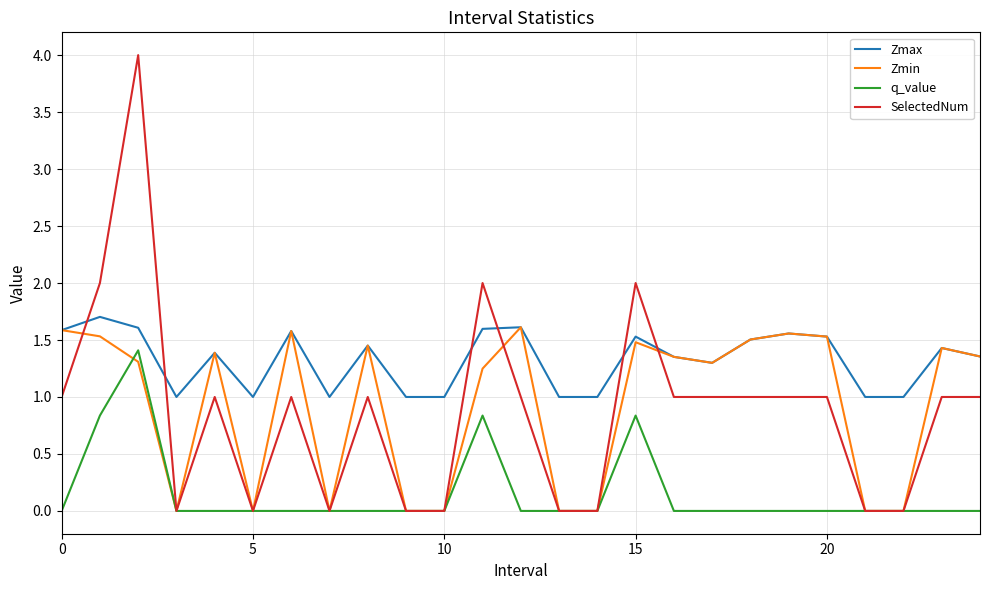

Does the chart have visible grid lines?

Yes